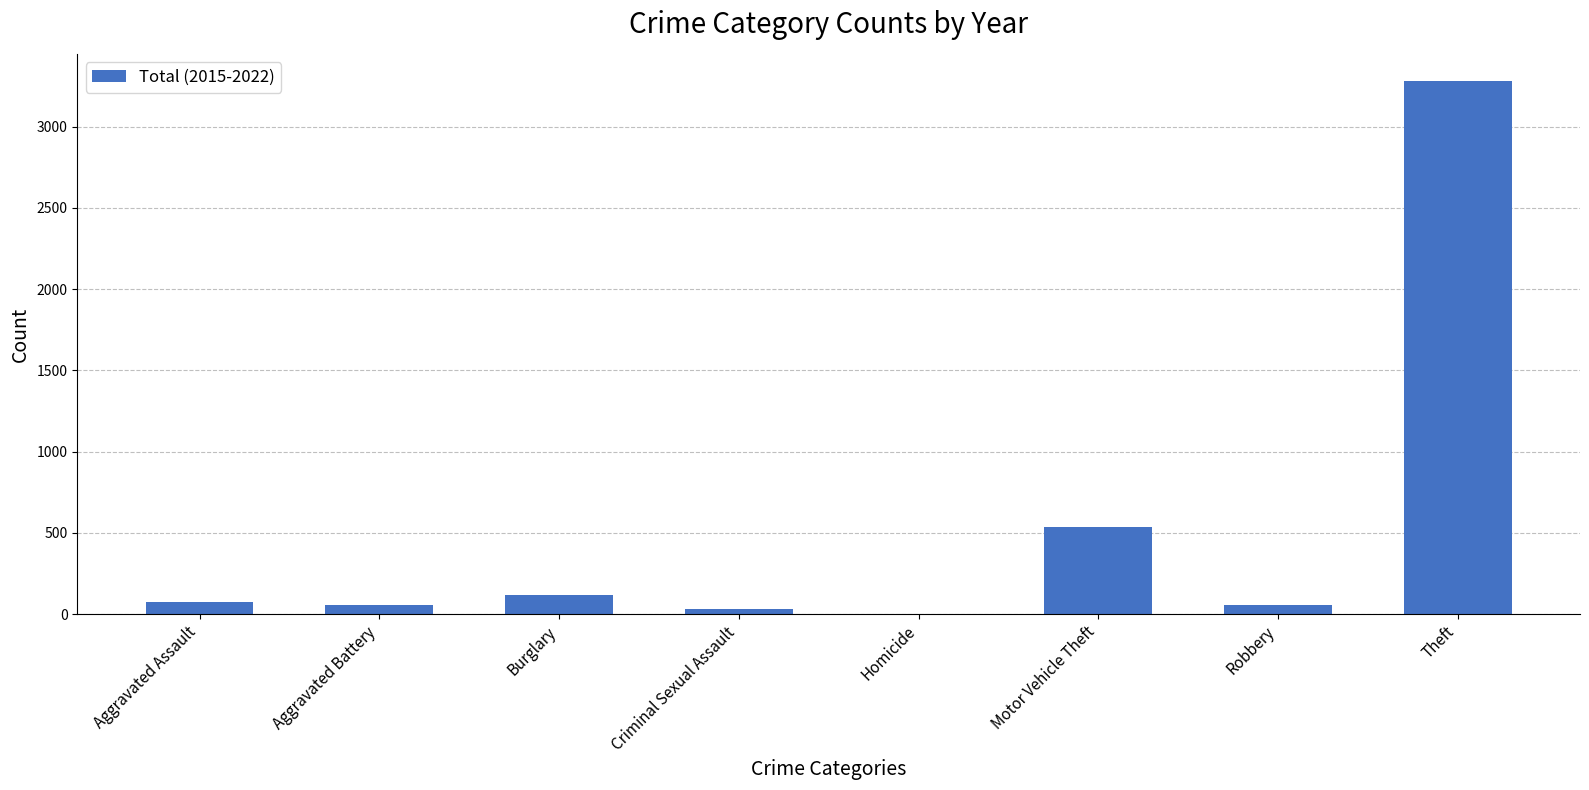

True or false: the data shows 72 at Aggravated Assault.

True